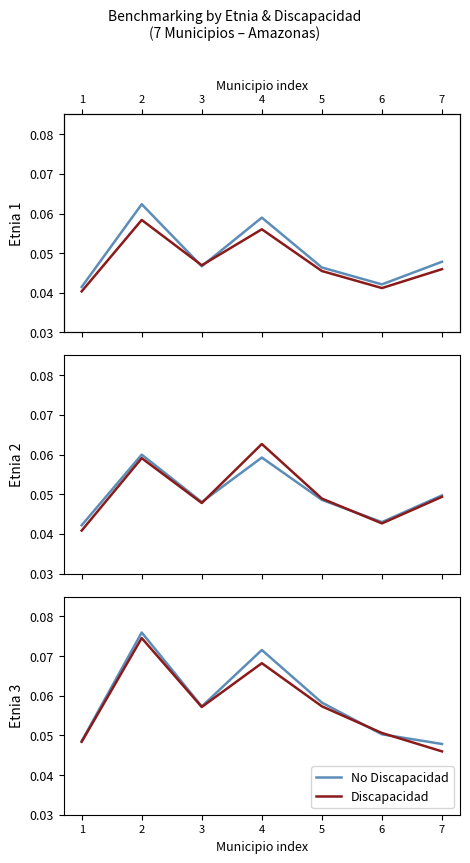

Reading left to right, what are all the values shown in this chart?

No Discapacidad: 1=0.0	2=0.1	3=0.1	4=0.1	5=0.1	6=0.1	7=0.0
Discapacidad: 1=0.0	2=0.1	3=0.1	4=0.1	5=0.1	6=0.1	7=0.0